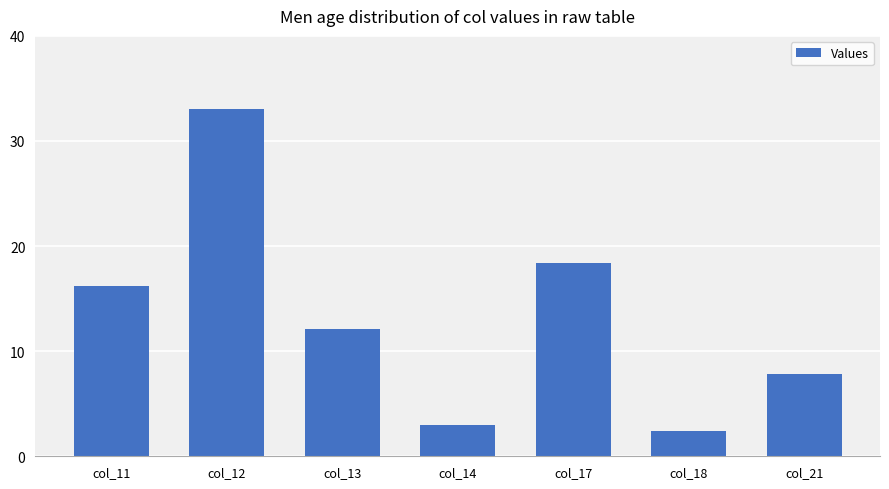

Does the chart contain any negative values?

No